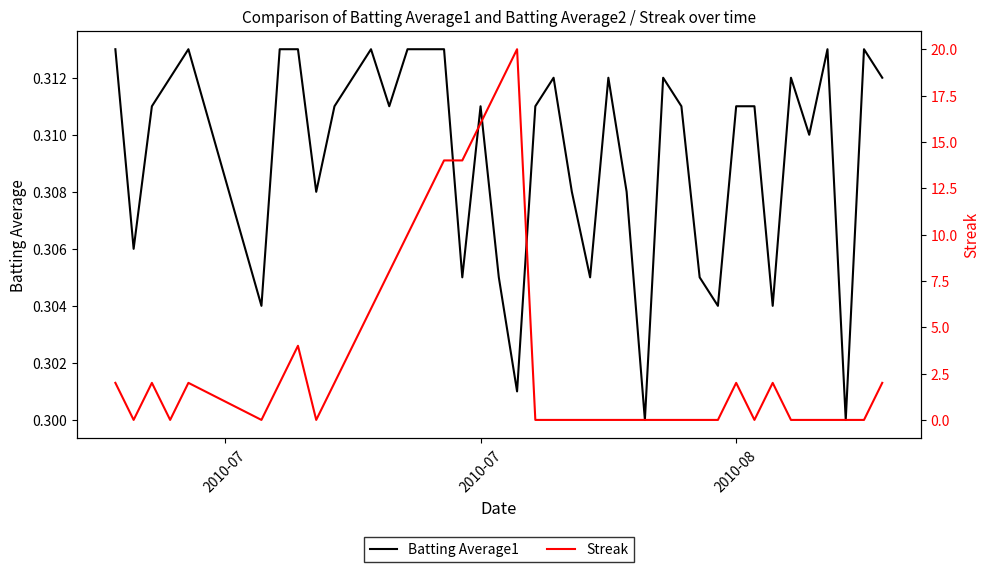

How many Streak values are between 0 and 4?

31